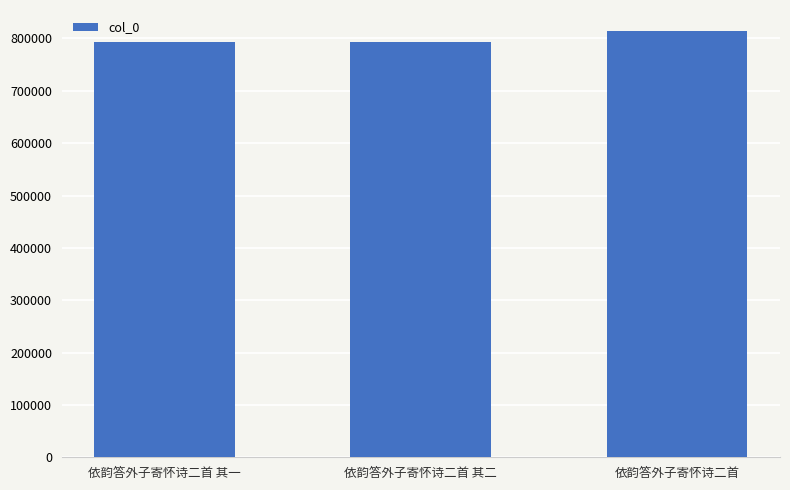

What position from the left is 依韵答外子寄怀诗二首?

3